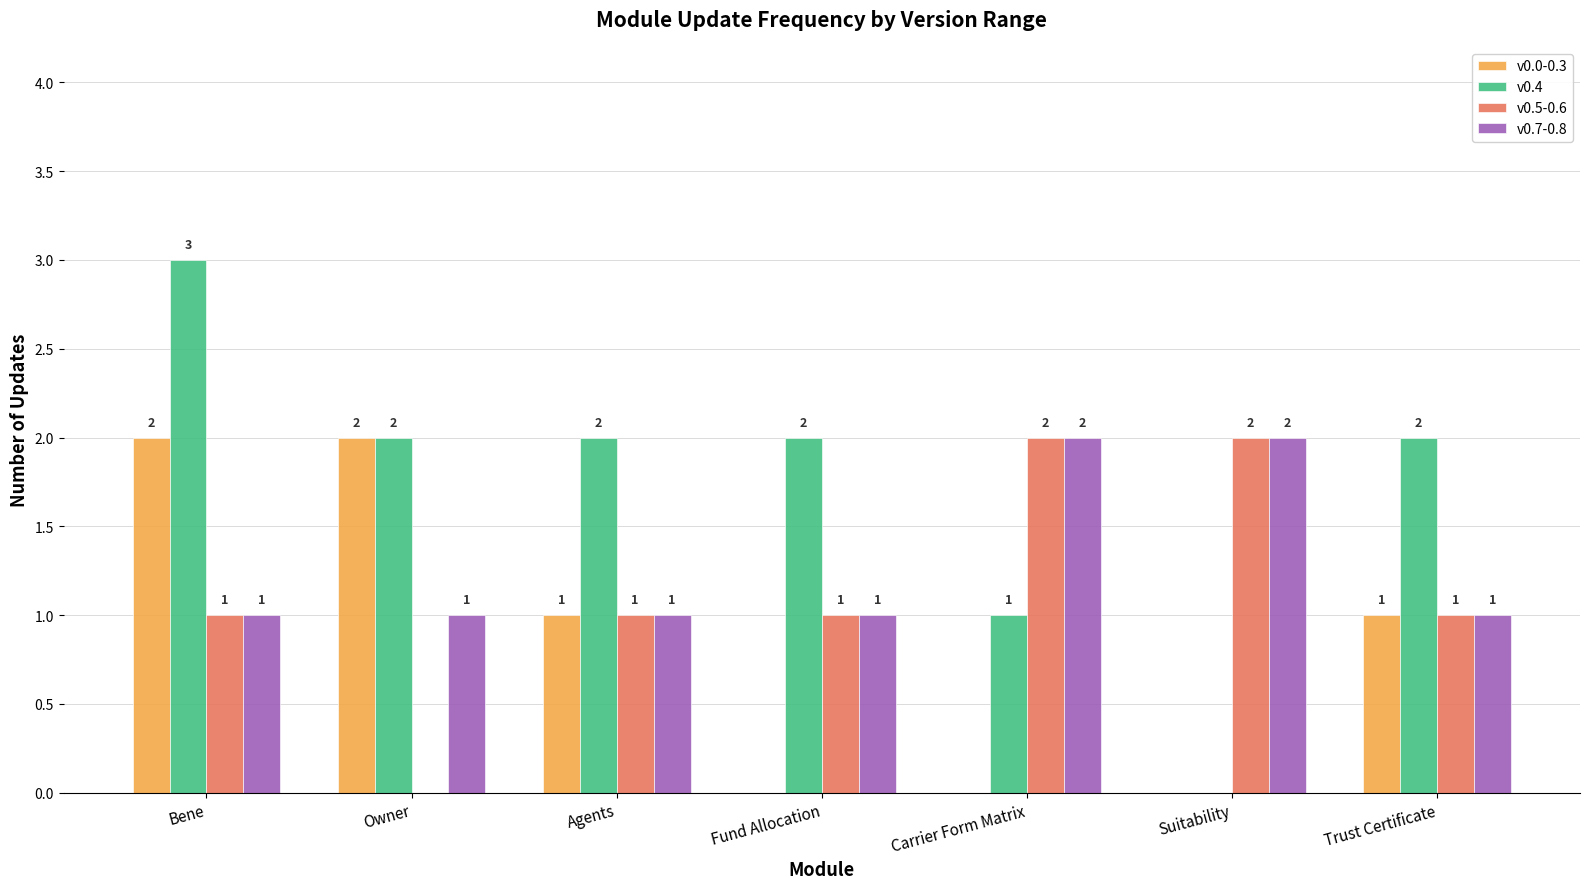

Which series has the largest total across all categories?

v0.4